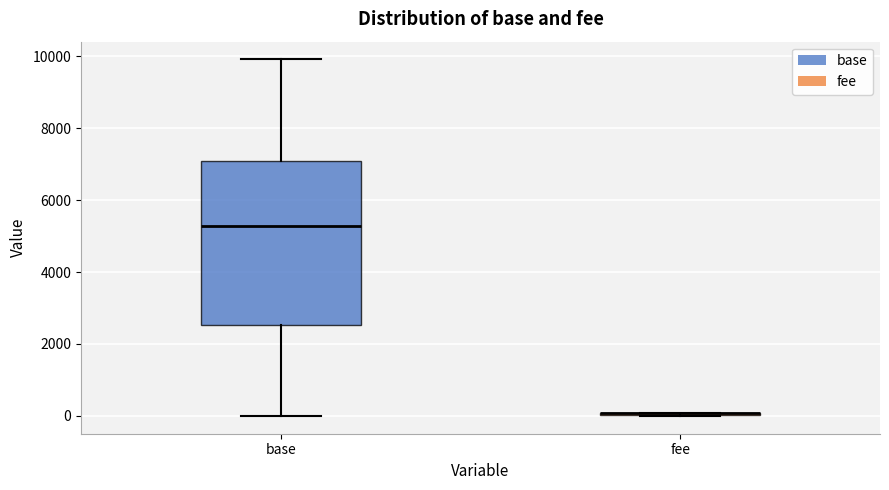

Reading left to right, transcribe this box plot: for each box, give where its median line is, the range the box spans, and where its two whiskers end, as read against the y-axis. The values are not printed on the chart, so give them approximately, as read against the axis.

base: median 5200, box 2600 to 7000, whiskers 0 to 10000
fee: box collapsed to a line at 0, whiskers 0 to 0